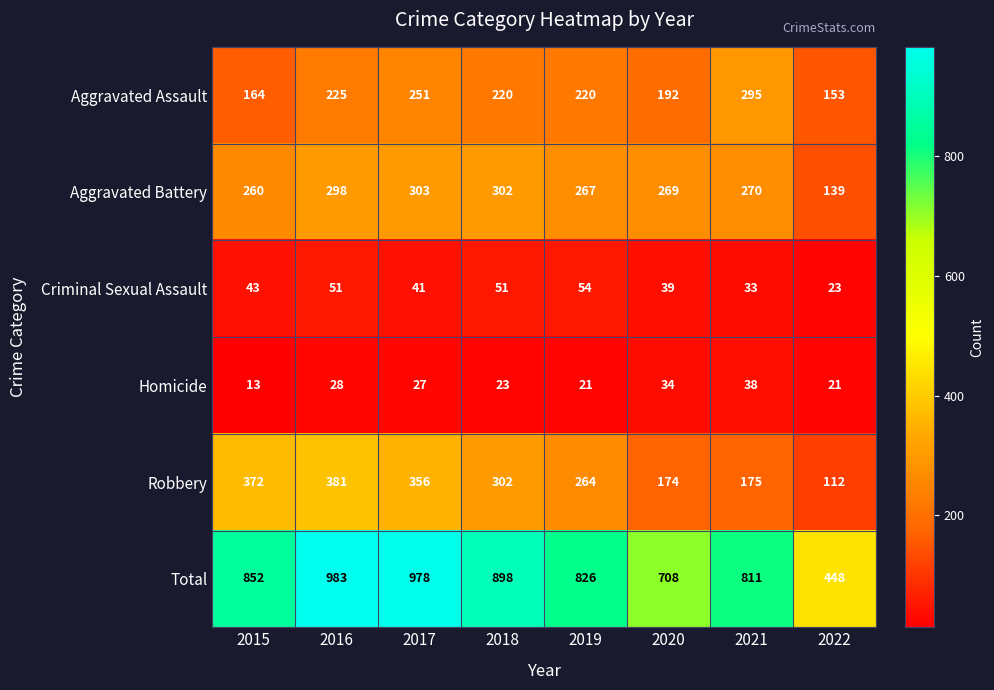

Which series has the largest total across all categories?

Total